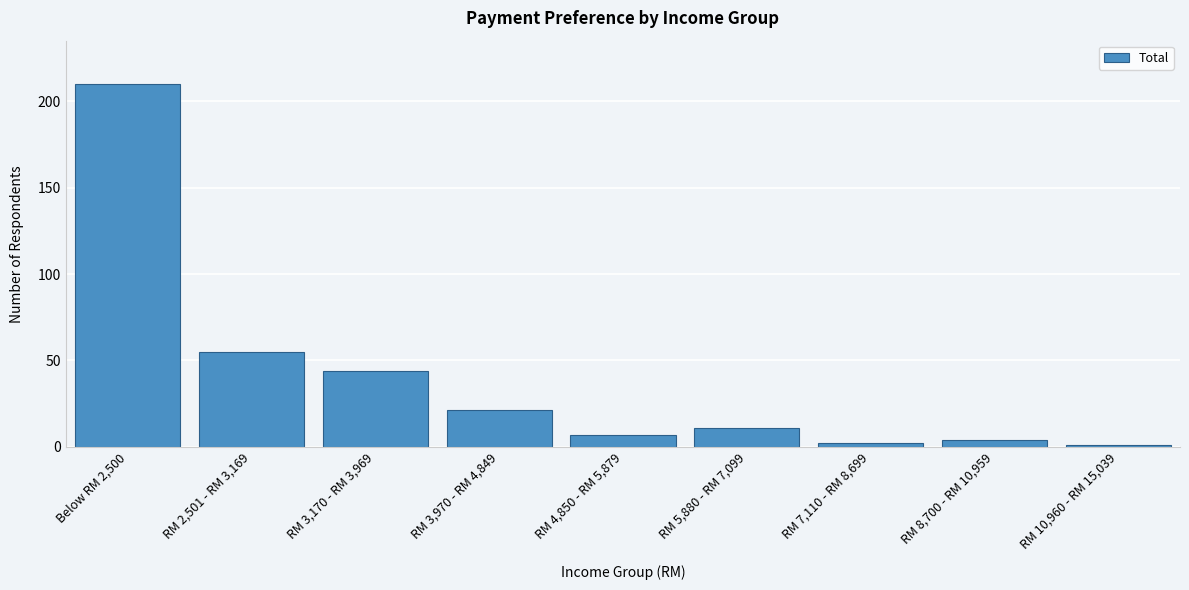

Reading left to right, list all the values displayed in this chart.

Below RM 2,500=210	RM 2,501 - RM 3,169=55	RM 3,170 - RM 3,969=44	RM 3,970 - RM 4,849=21	RM 4,850 - RM 5,879=7	RM 5,880 - RM 7,099=11	RM 7,110 - RM 8,699=2	RM 8,700 - RM 10,959=4	RM 10,960 - RM 15,039=1